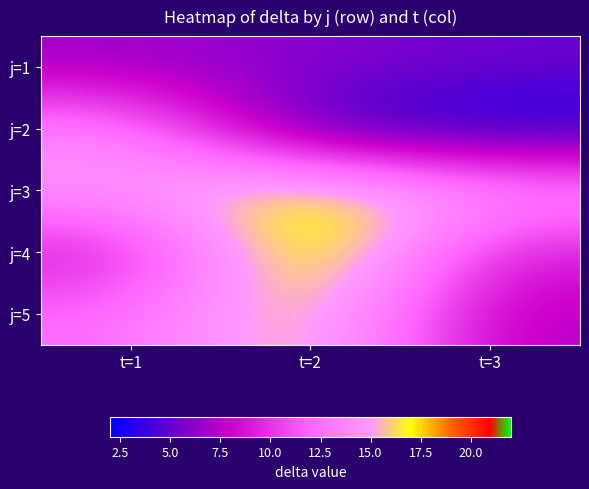

List the series in order of their peak value, highest first.

j=4, j=3, j=5, j=2, j=1